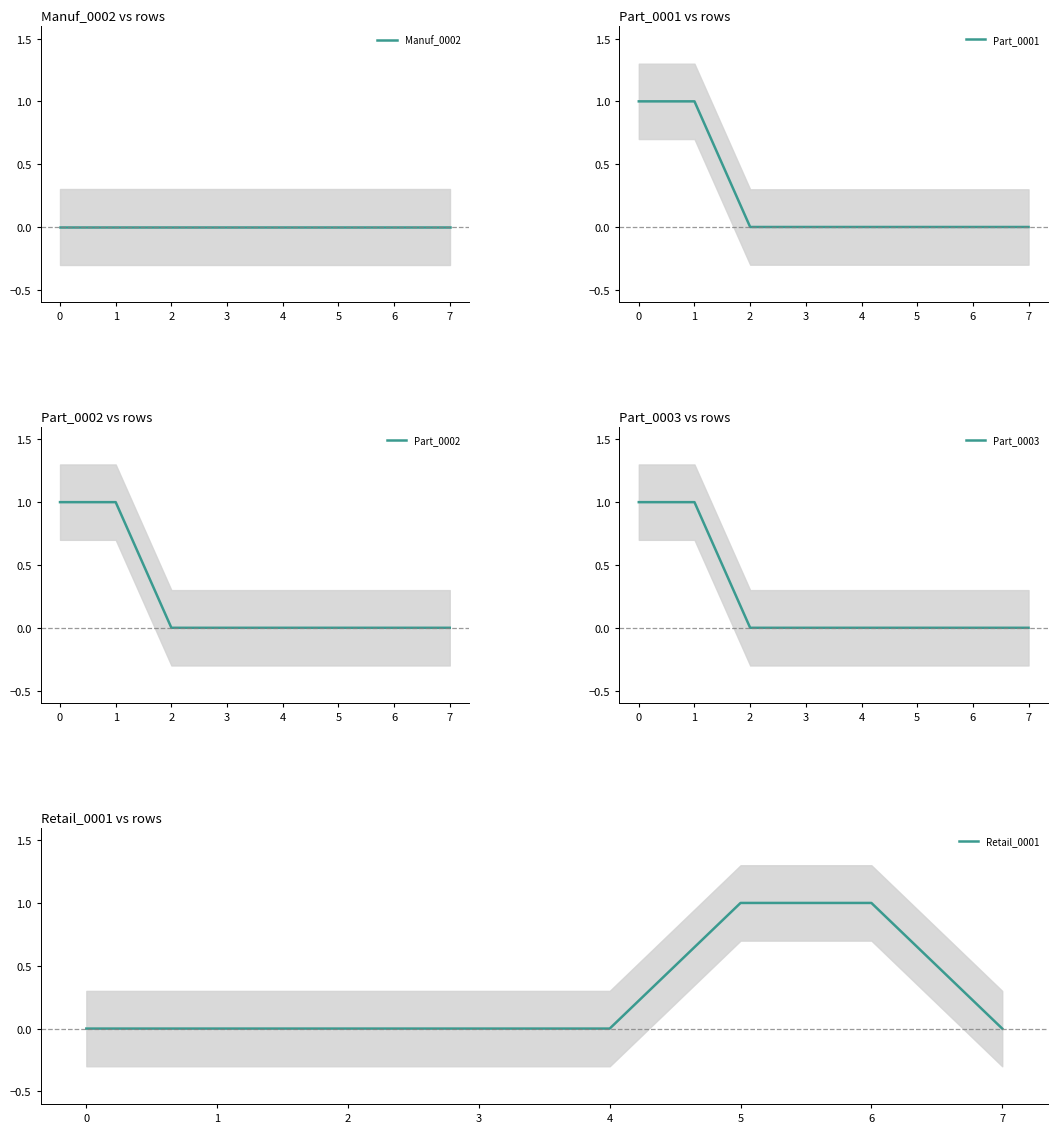

True or false: Part_0001 and Part_0003 intersect in this chart.

False